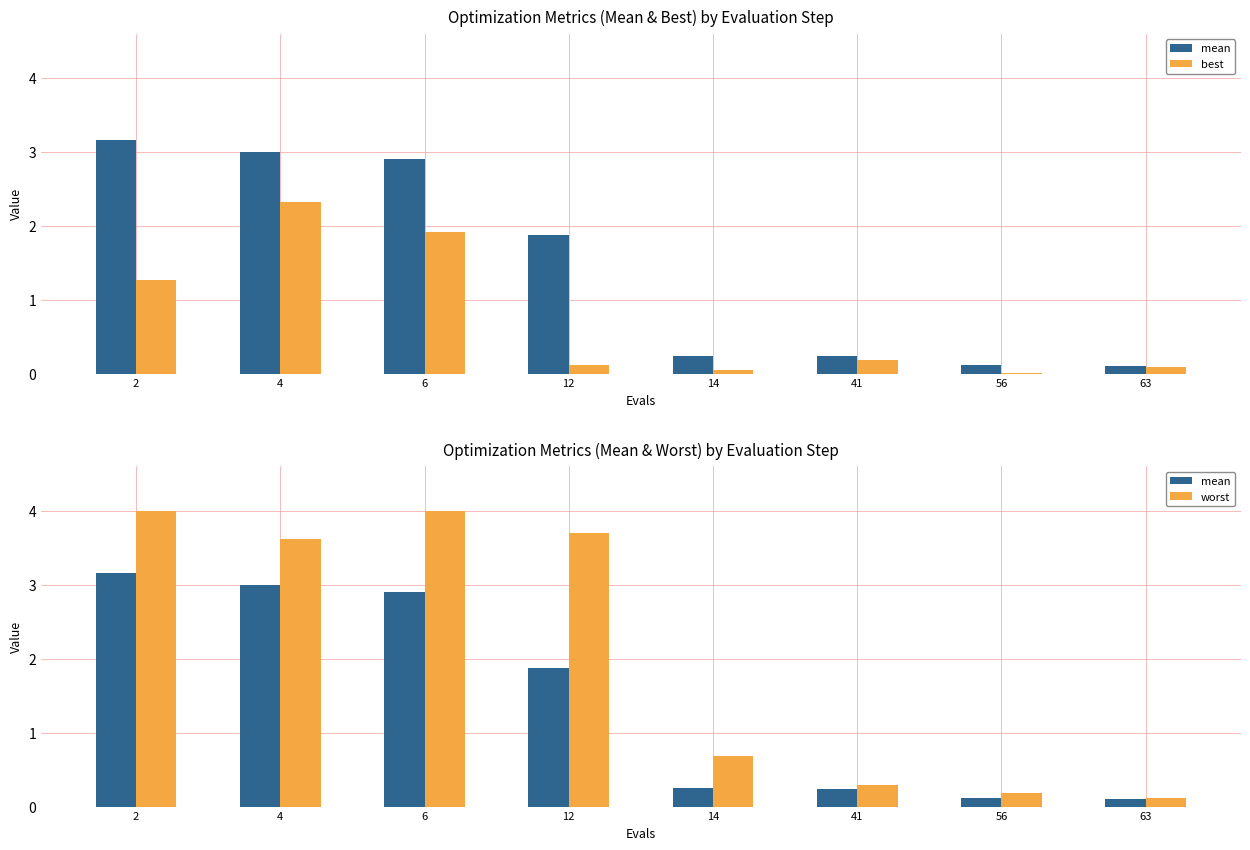

Does the chart contain stacked bars?

No